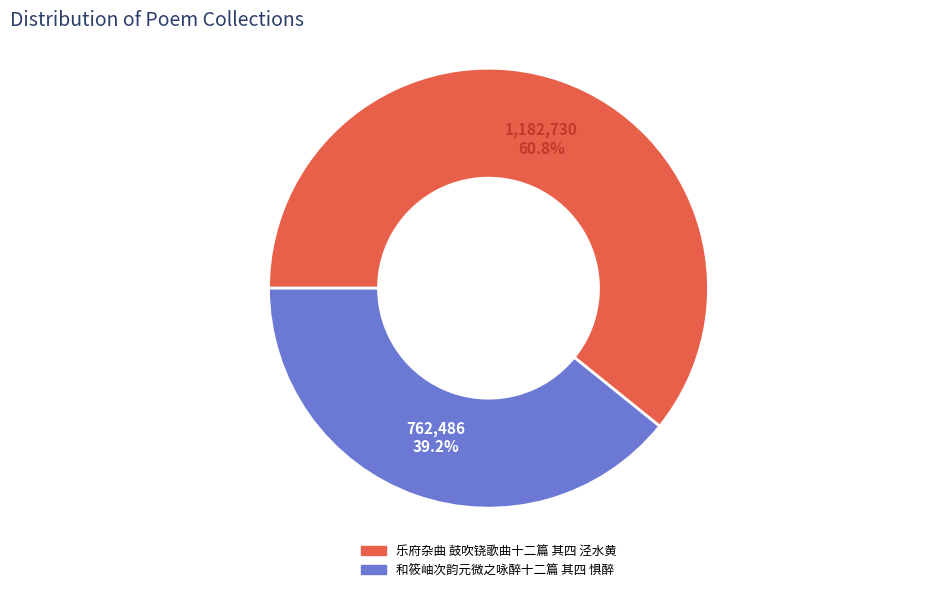

To the nearest percent, what is the combined percentage of 乐府杂曲 鼓吹铙歌曲十二篇 其四 泾水黄 and 和筱岫次韵元微之咏醉十二篇 其四 惧醉?

100%